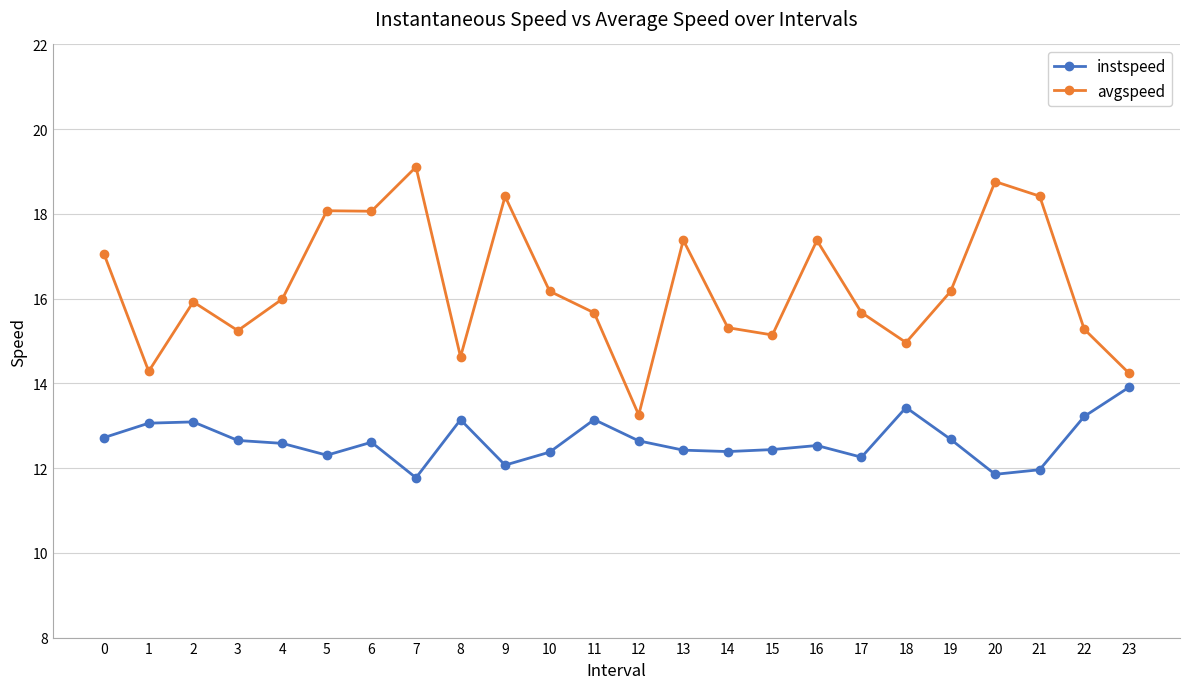

Rank the series by their average value, from lowest to highest.

instspeed, avgspeed